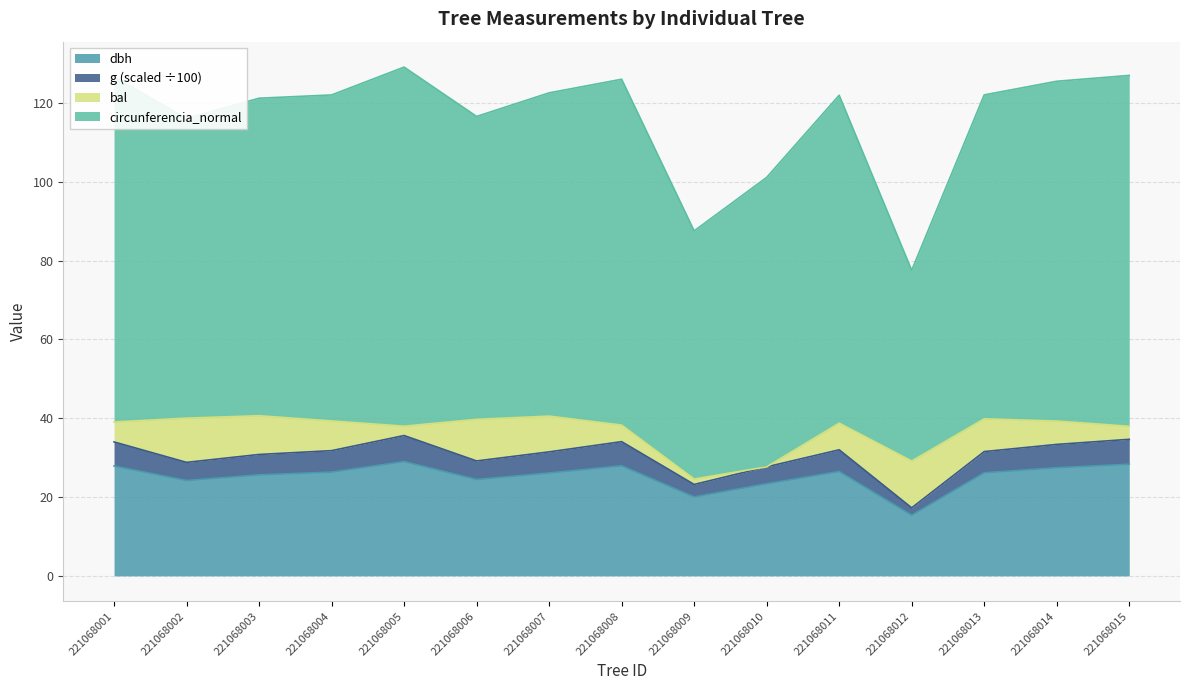

What is the total value across all series at 221068004?

122.0